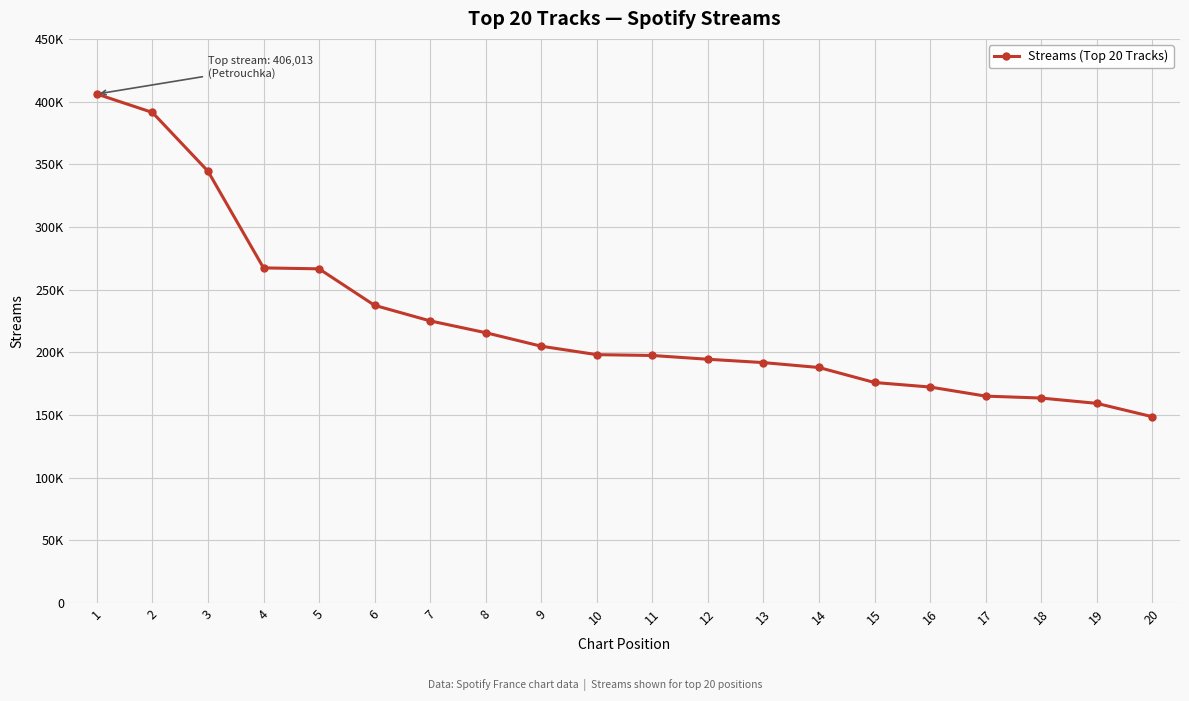

Does the chart have visible grid lines?

Yes